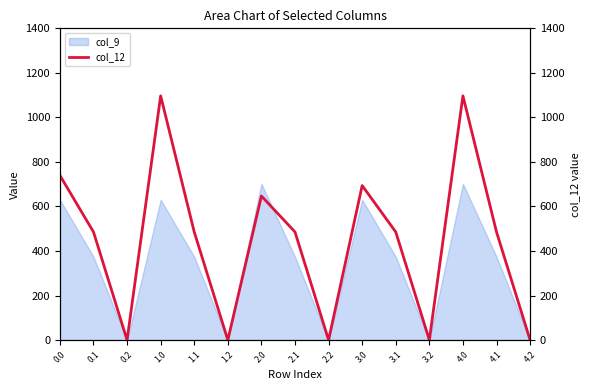

What is the label of the 11th point from the right?

1.1